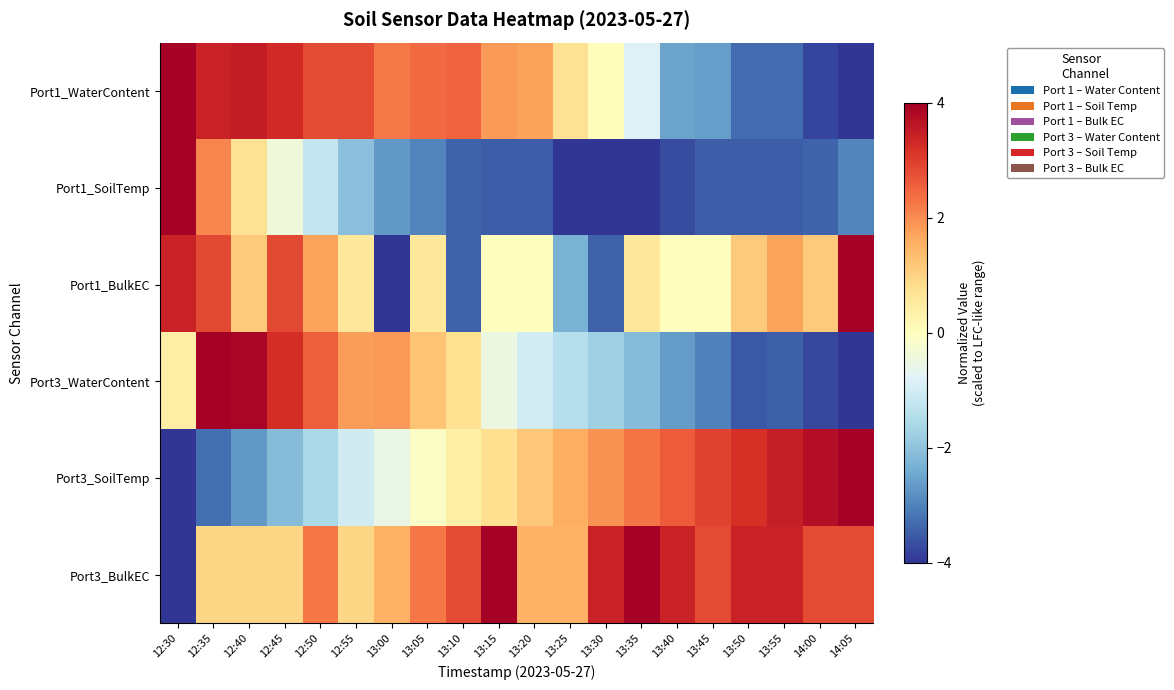

At how many categories does at least one series exceed -3?

20